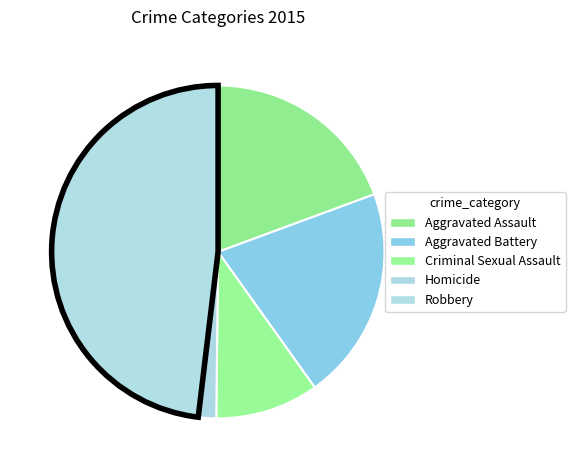

How many segments does this pie chart have?

5